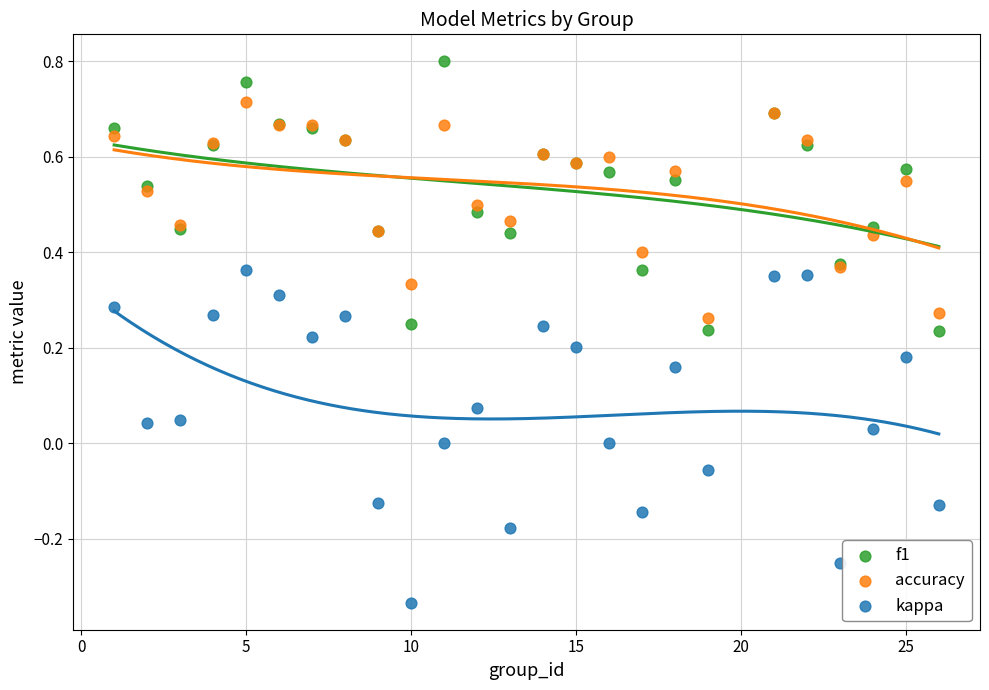

Which series contains the highest Y value?

f1